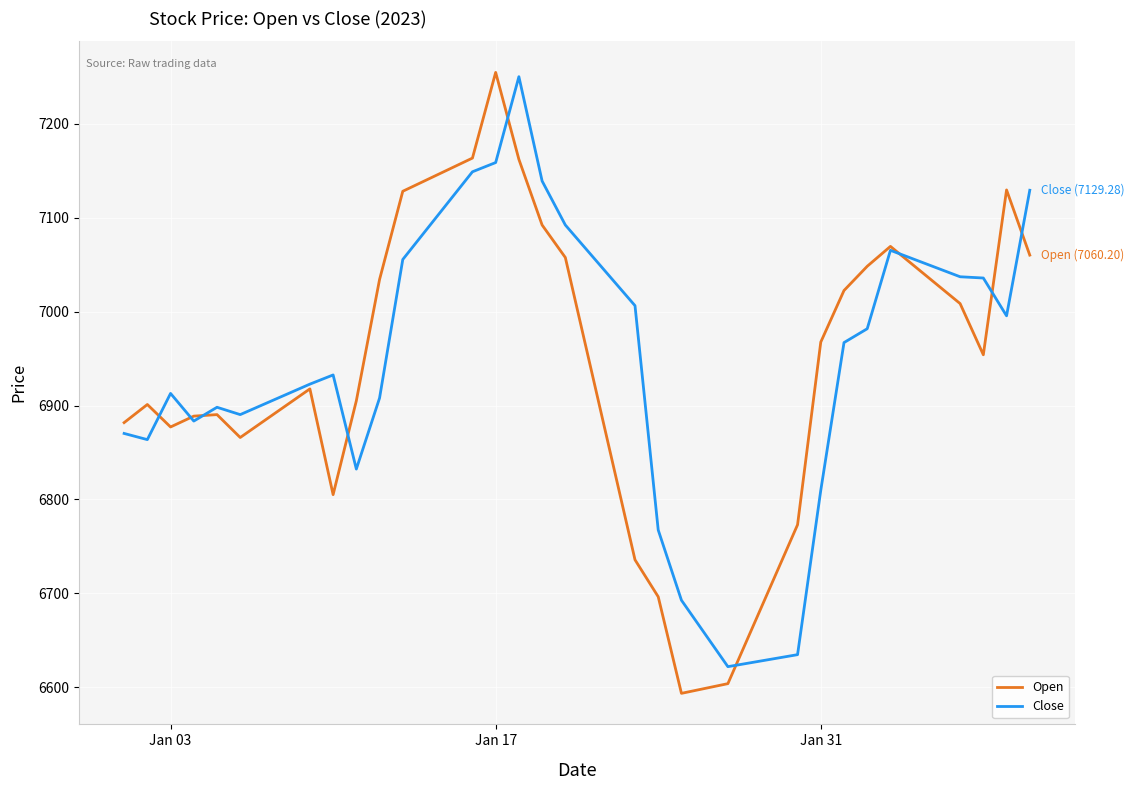

True or false: Close has more than 2 points higher than both neighbors.

True